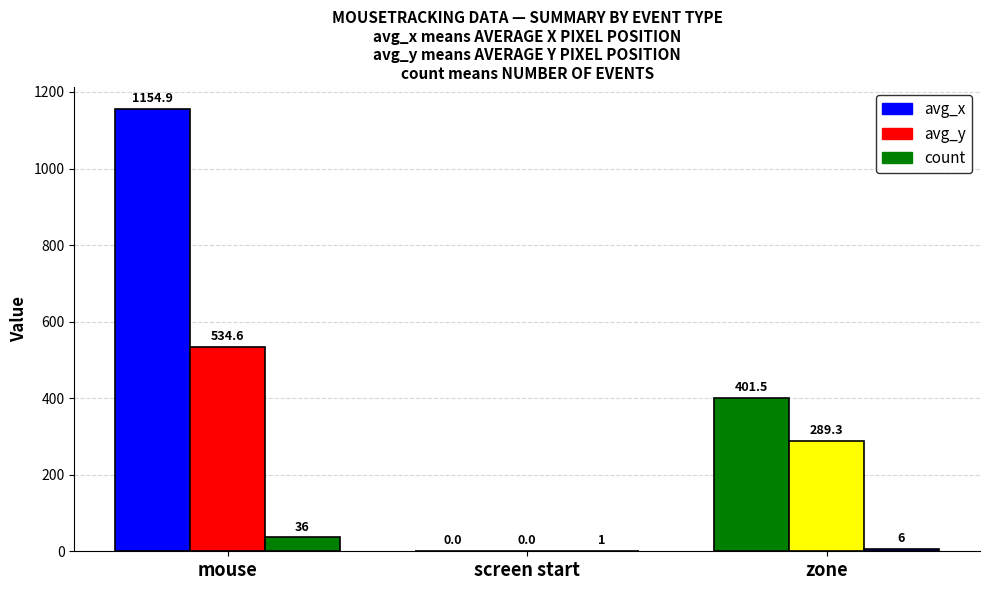

Is the value of count at screen start greater than the value of avg_y at mouse?

No